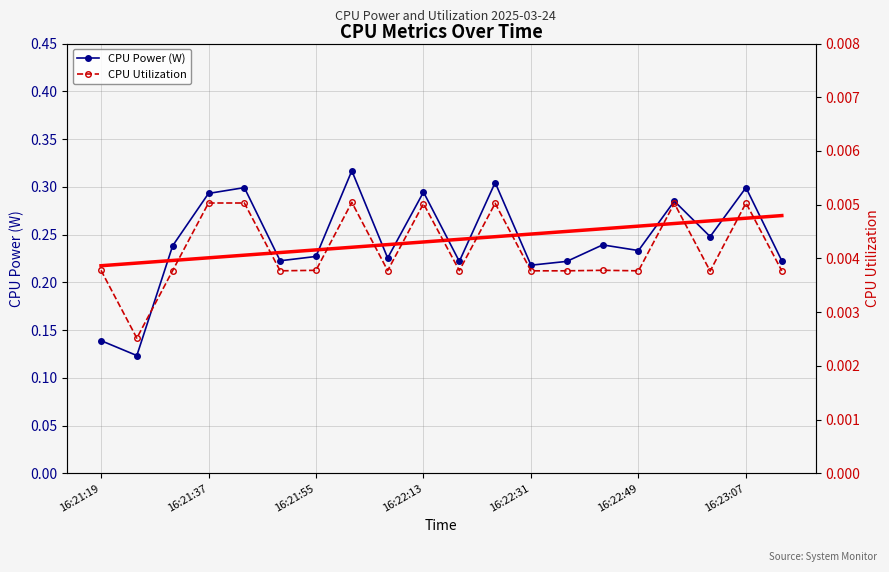

What is the difference between the maximum and minimum values in the CPU Power (W) series?

0.2